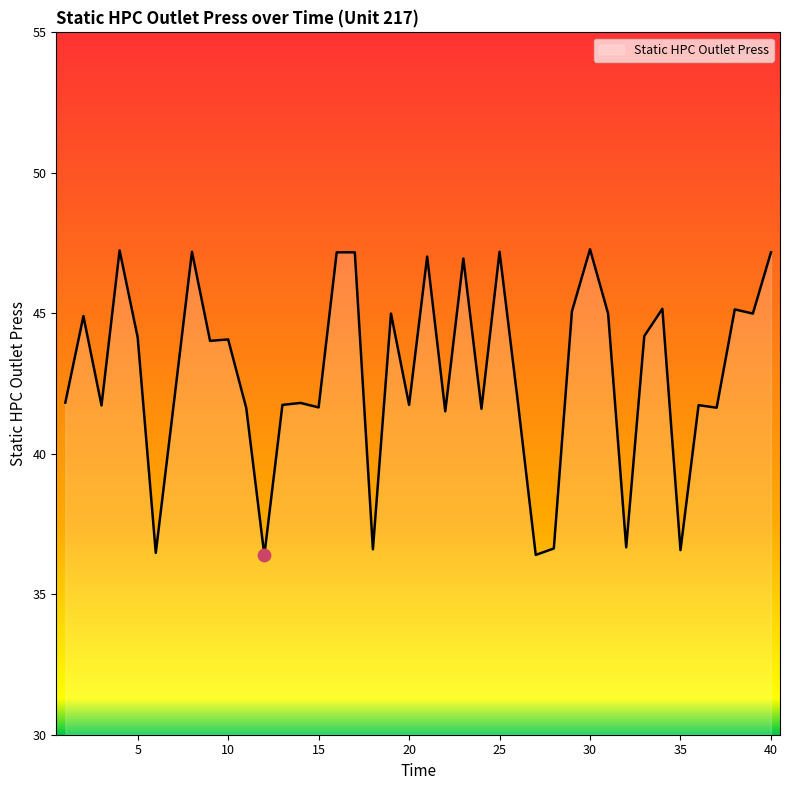

What is the greatest value displayed?

47.3